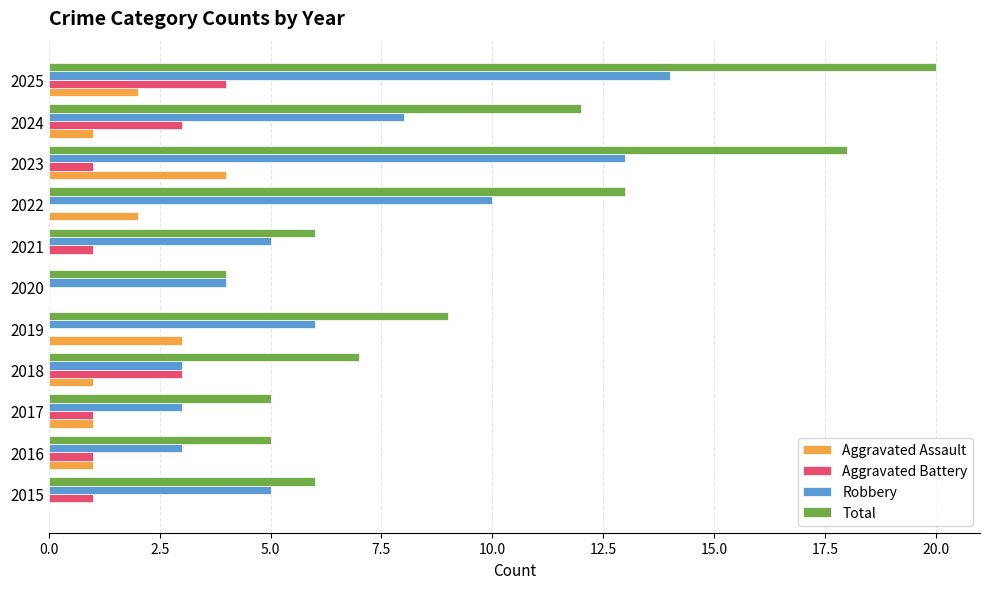

What are all the series names shown in the legend?

Aggravated Assault, Aggravated Battery, Robbery, Total